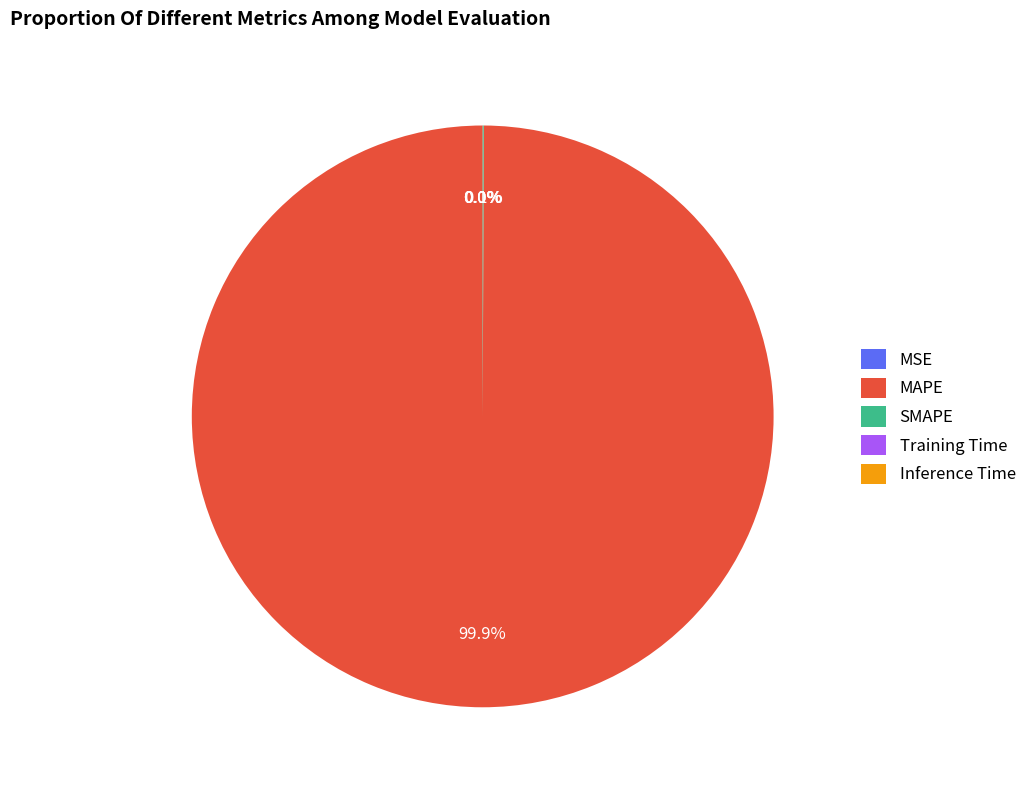

How much of the chart is everything except MAPE?

0.1%